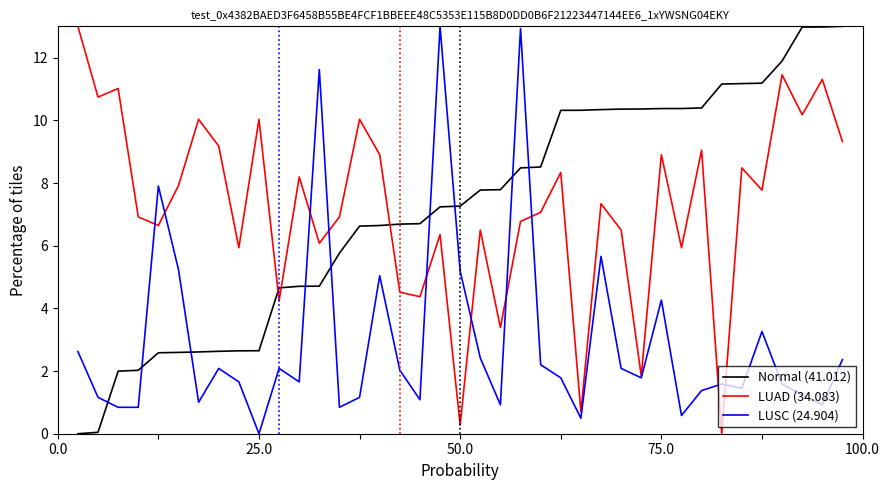

What is the highest value of the LUSC (24.904) series?

13.0